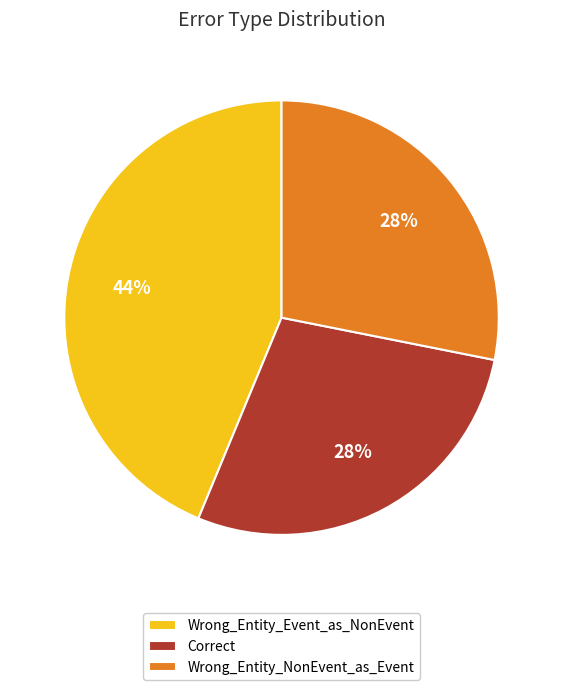

To the nearest percent, what percentage of the pie is Wrong_Entity_NonEvent_as_Event?

28%